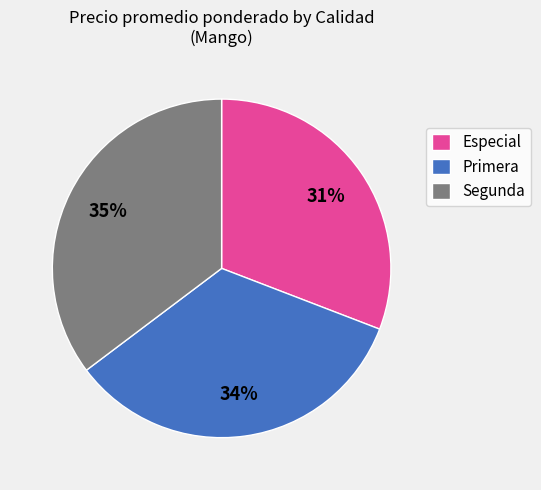

What percentage is the Especial slice, to the nearest percent?

31%